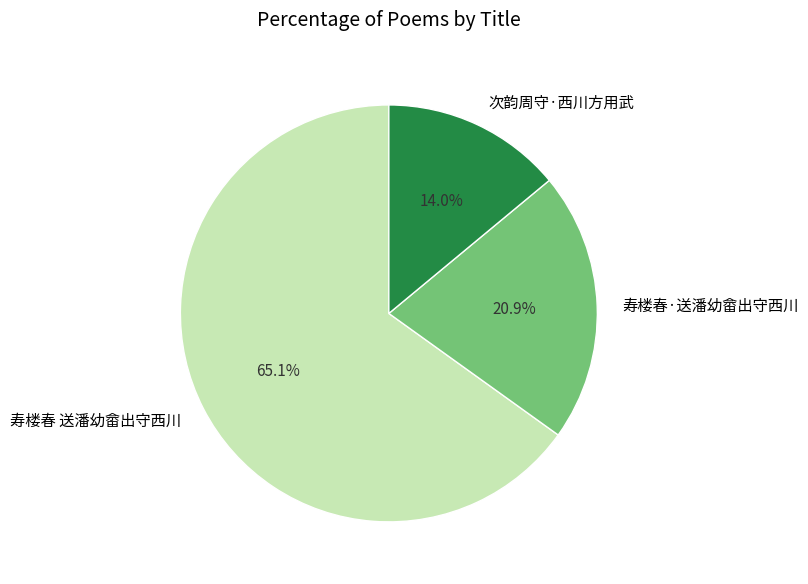

What is the ratio of the value at 次韵周守·西川方用武 to the value at 寿楼春 送潘幼畲出守西川?

0.2